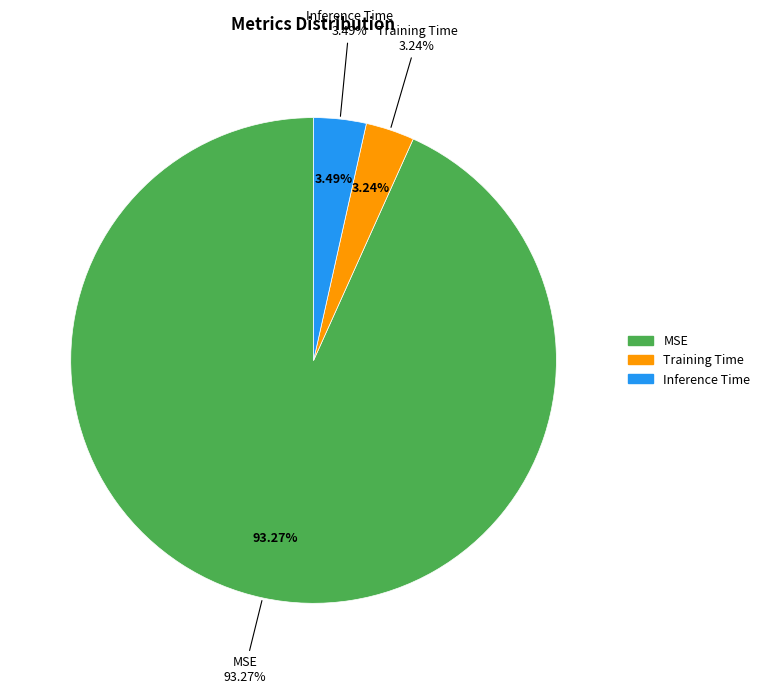

Rank the categories by value from lowest to highest.

Training Time, Inference Time, MSE